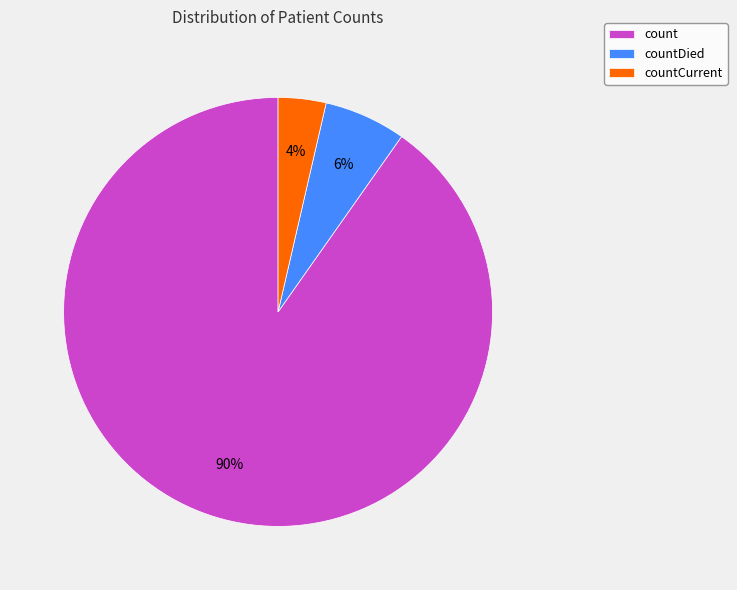

Do countDied and countCurrent together represent more than half of the pie?

No